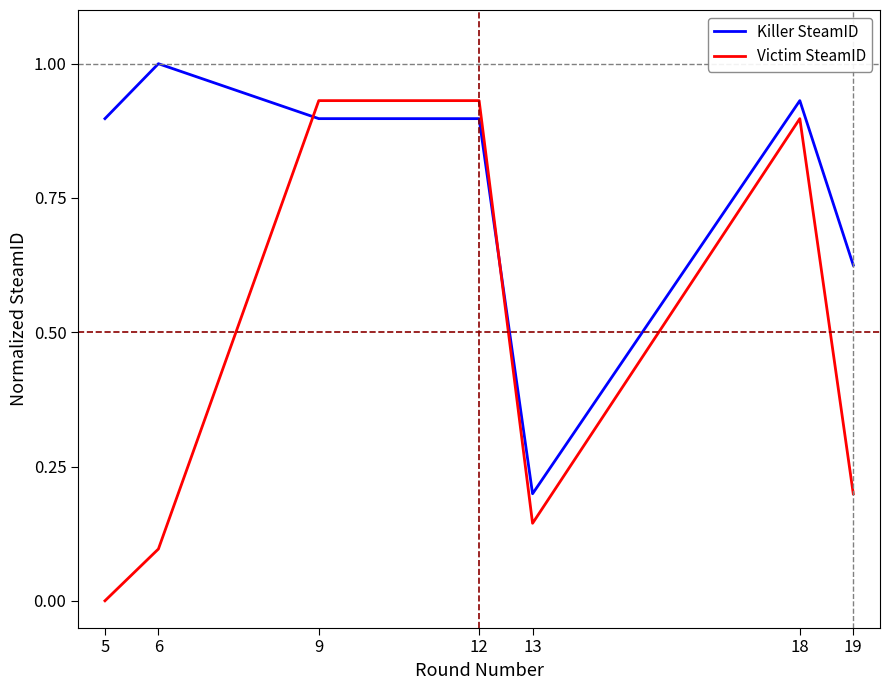

What is the sum of all Killer SteamID values?

5.4